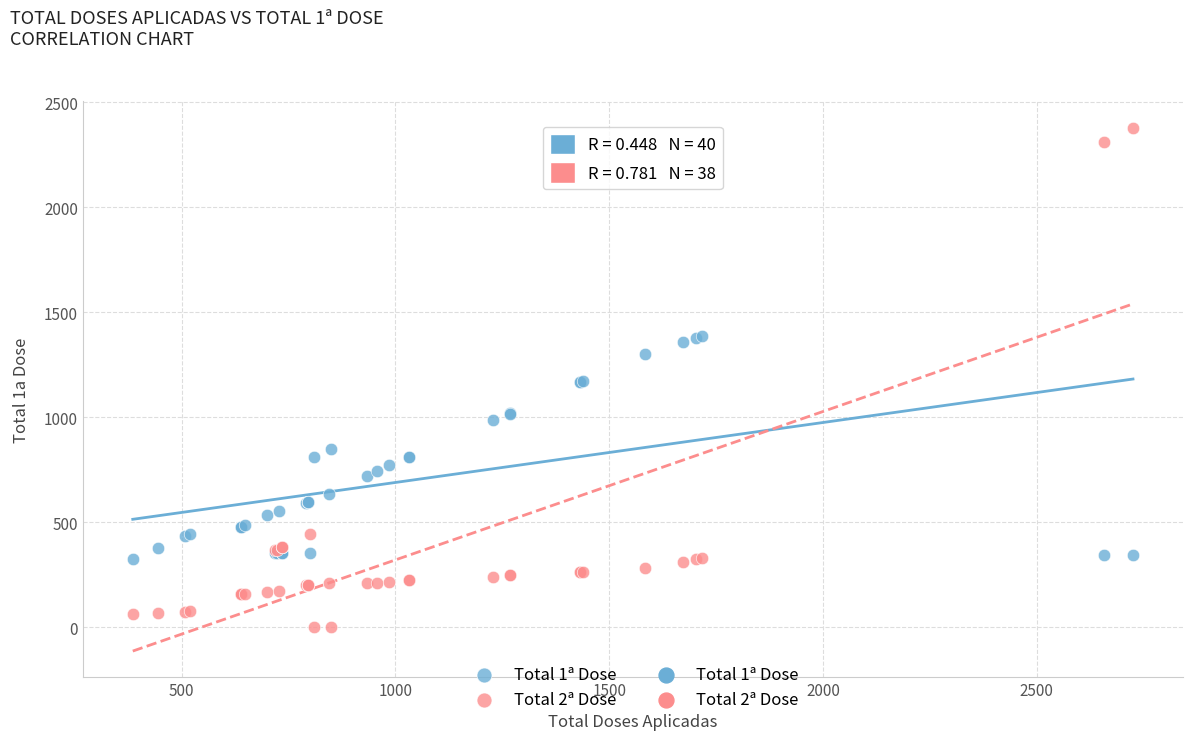

What is the X range (max minus min) for the scatter plot?

2339